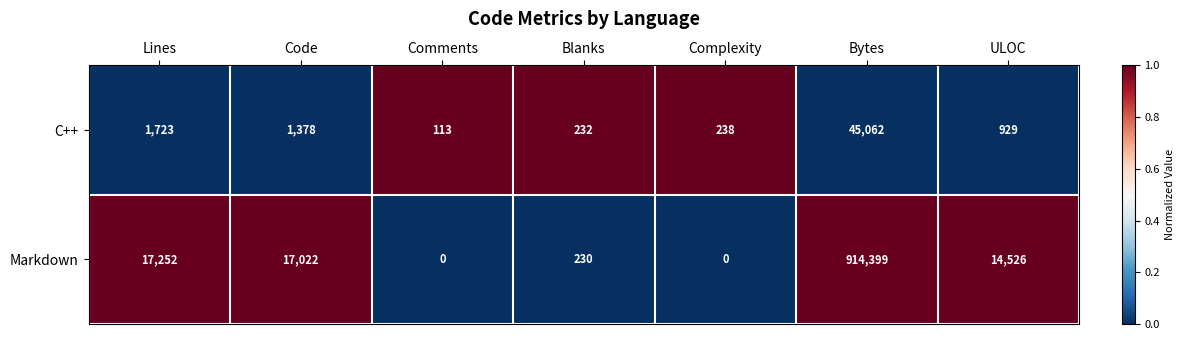

Reading left to right, what are all the values shown in this chart?

C++: 1723	1378	113	232	238	45062	929
Markdown: 17252	17022	0	230	0	914399	14526